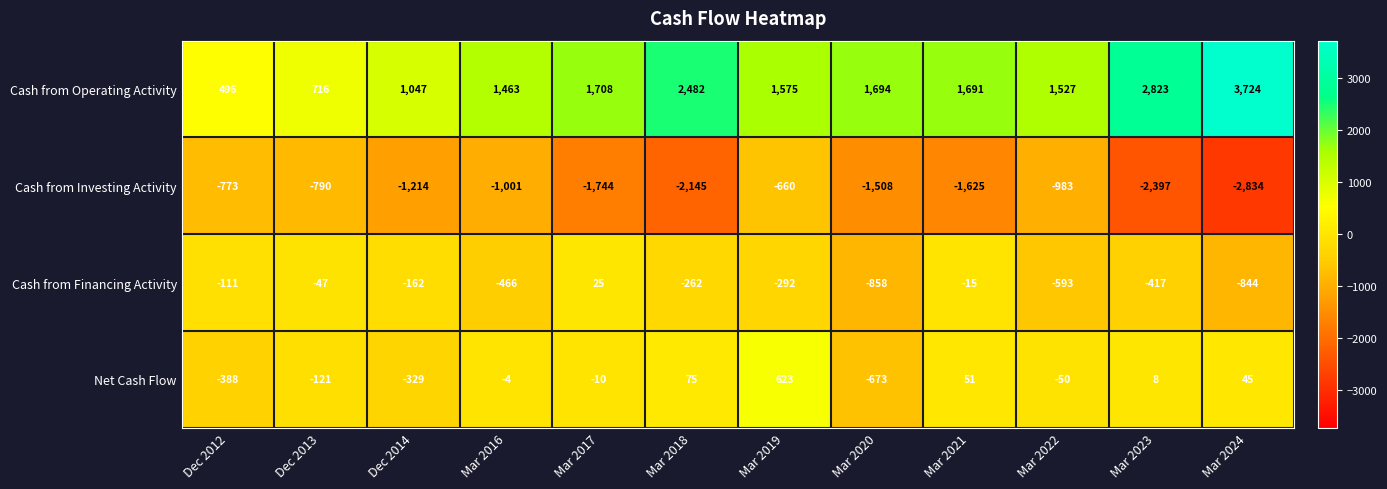

At which label does Net Cash Flow reach its minimum?

Mar 2020